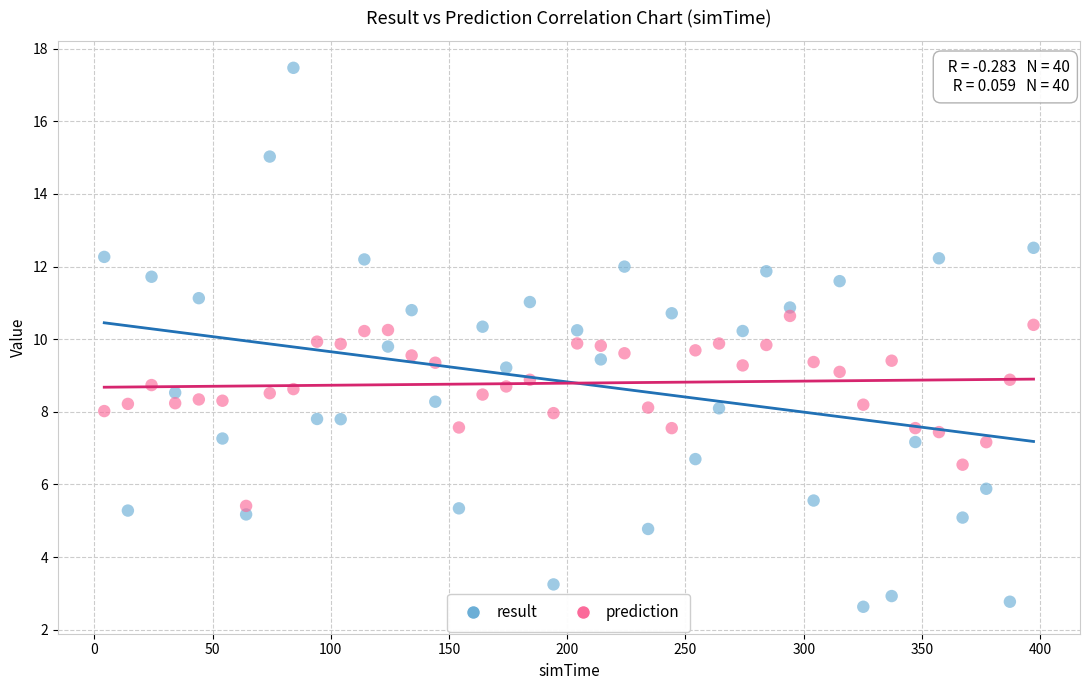

Which series contains the highest Y value?

result